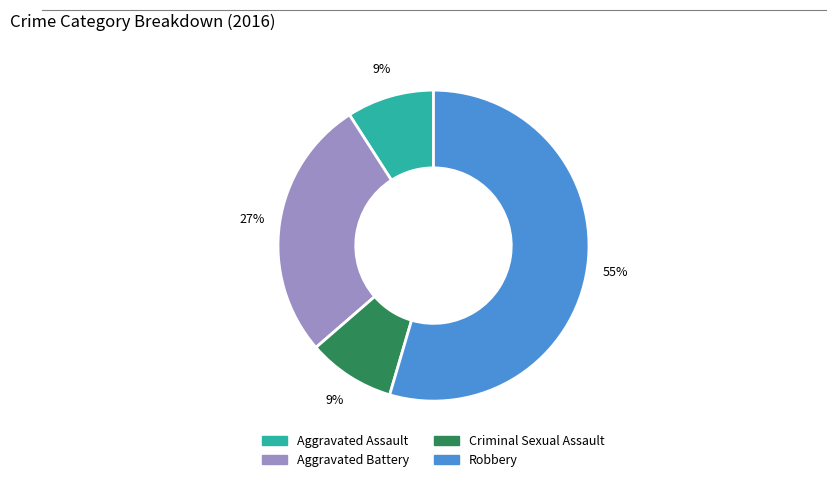

Is it true that Aggravated Assault is 9% of the pie?

True